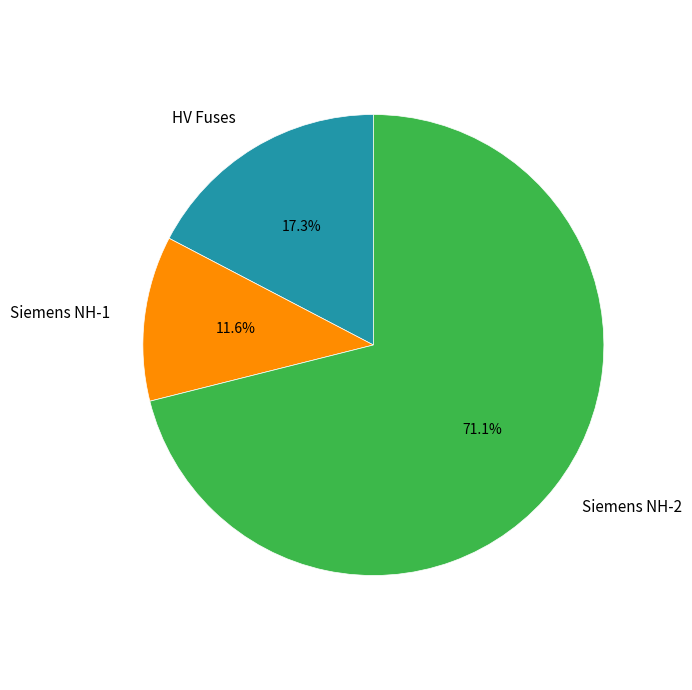

To the nearest percent, what is the average slice percentage?

33%